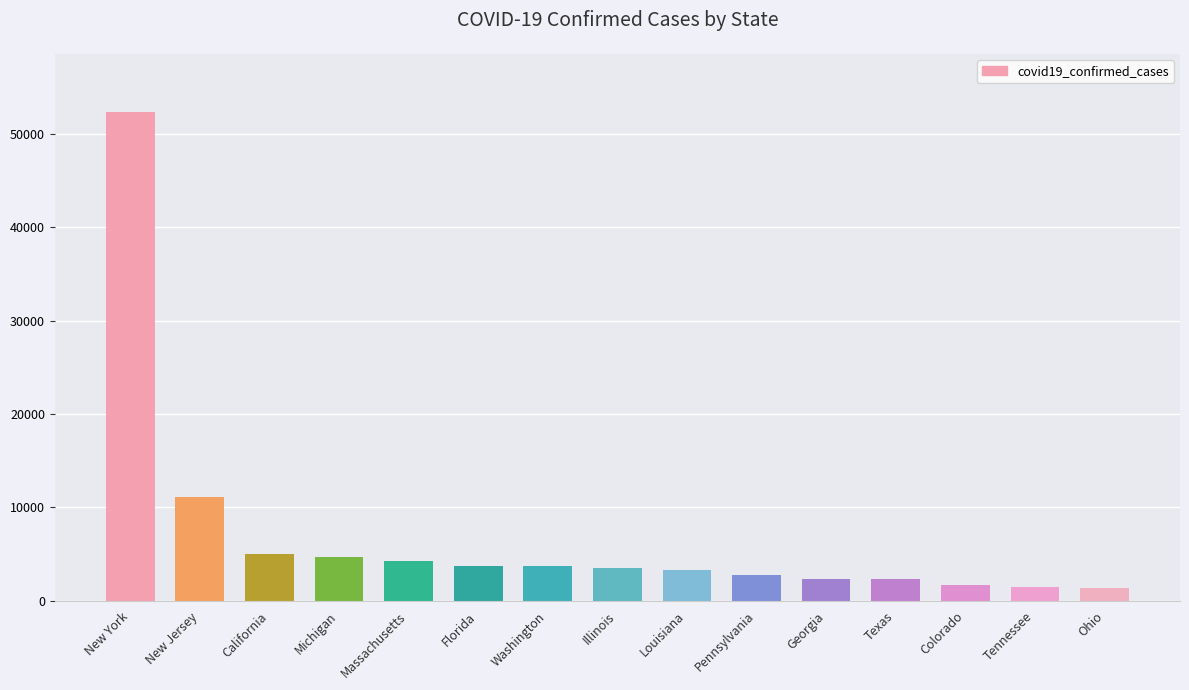

How many values are below 3491?

7